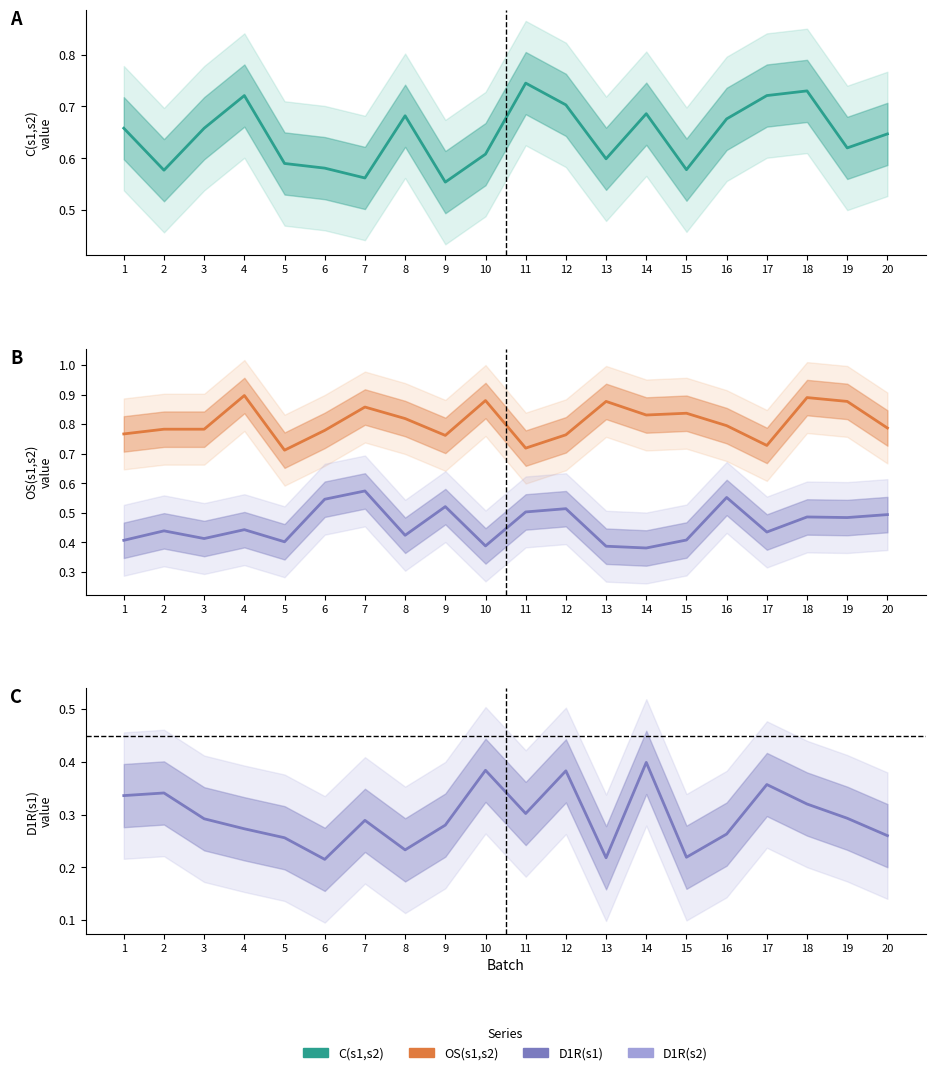

What is the value of the D1R(s2) point at the 10th from the left?

0.4